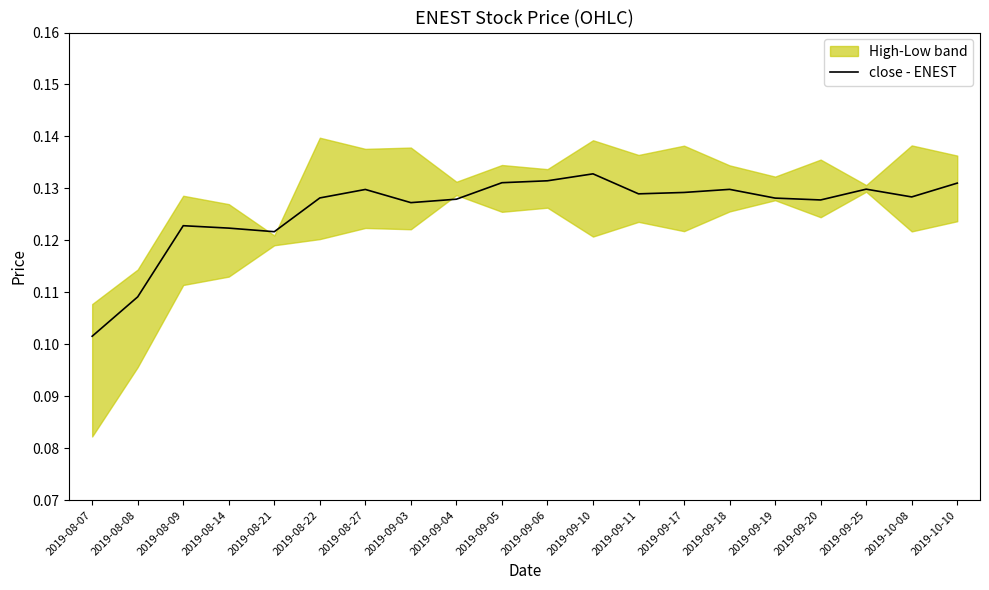

Is it true that the value at 2019-08-14 is 0.2?

False